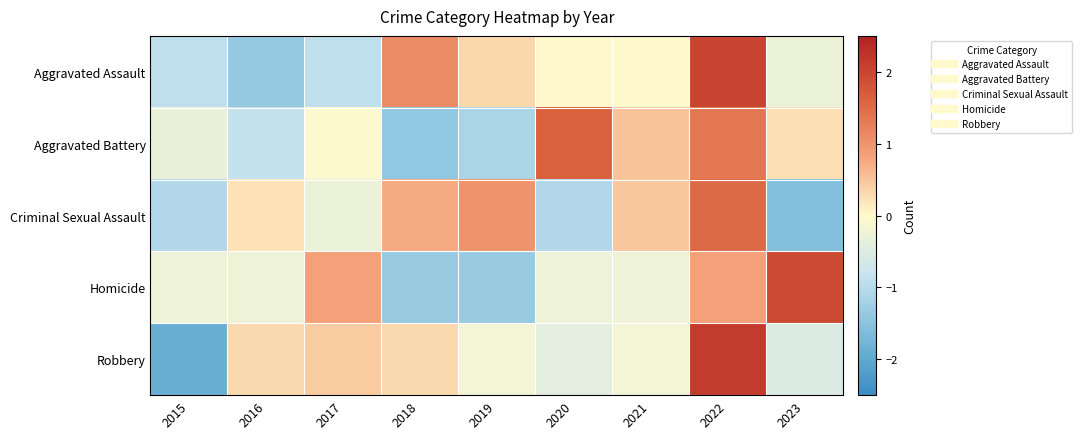

At which category does the chart reach its minimum across all series?

2015